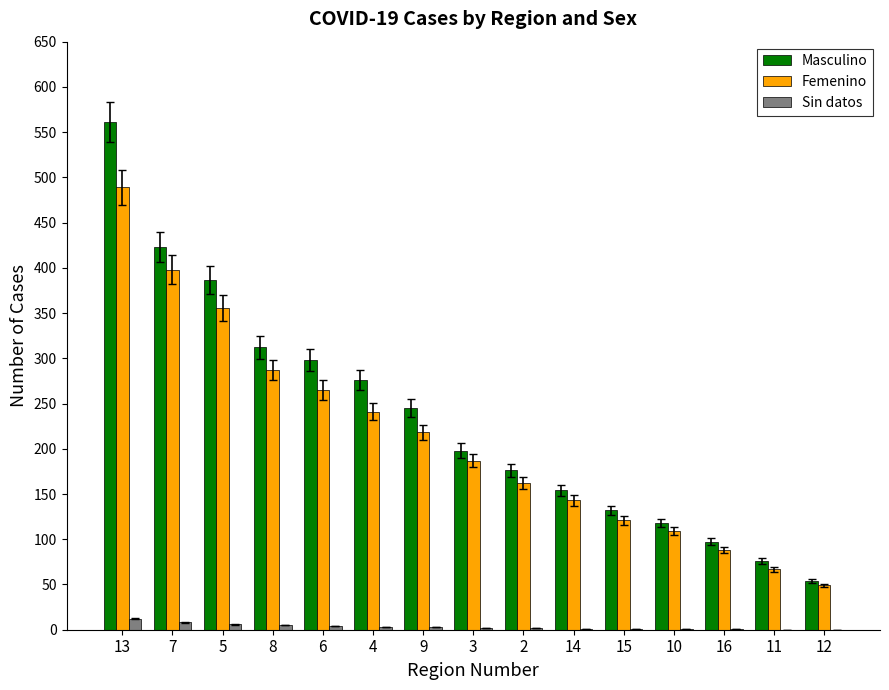

What is the sum of all Femenino values?

3180